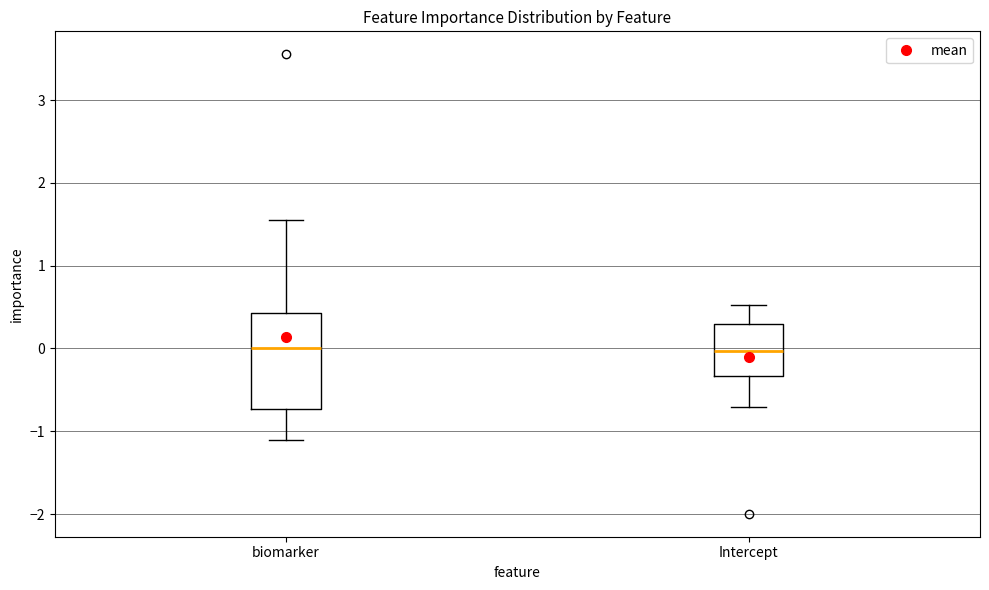

Where does the lower whisker of the box for Intercept end on the y-axis? The values are not printed on the chart, so give them approximately, as read against the axis.

-0.7